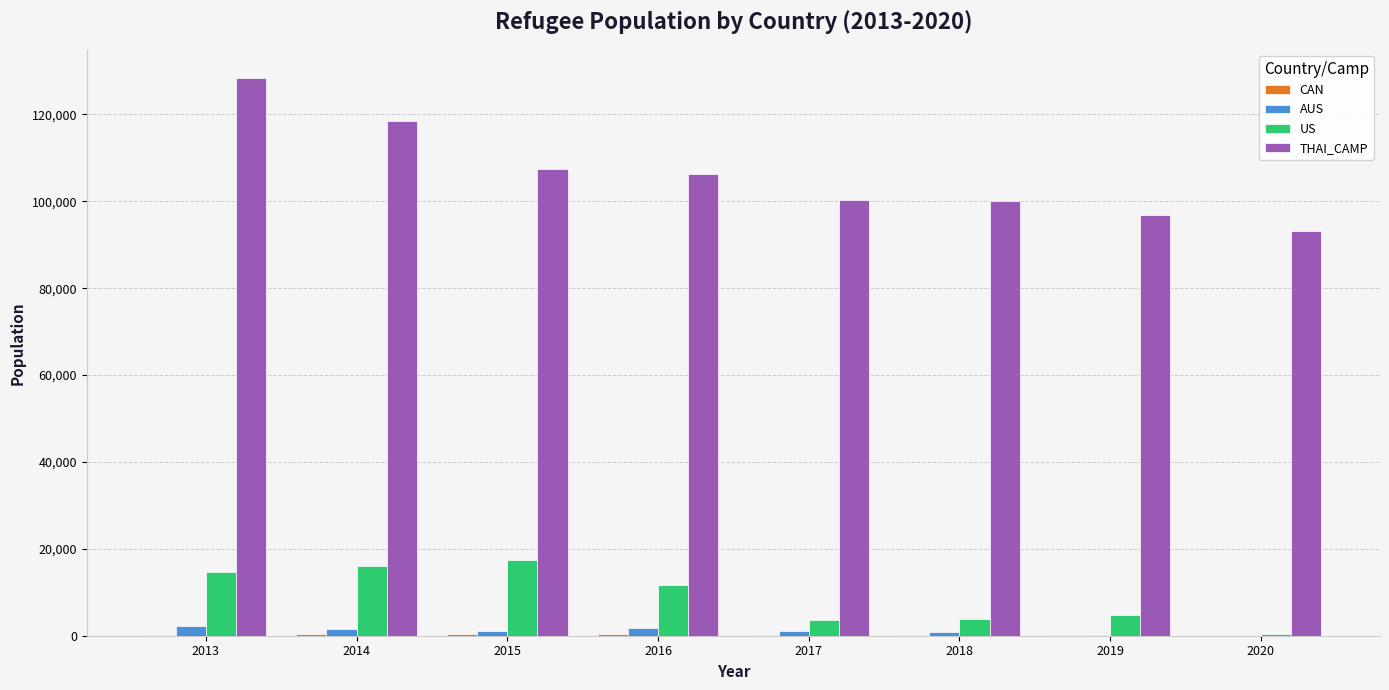

How many series are shown in this chart?

4